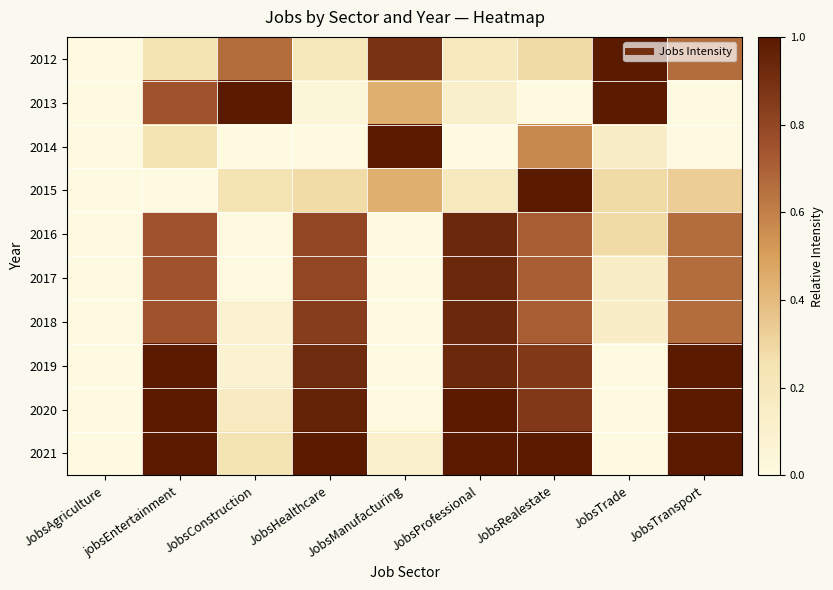

Reading left to right, extract all data points from this chart.

2012: JobsAgriculture=0.0	jobsEntertainment=0.2	JobsConstruction=0.7	JobsHealthcare=0.2	JobsManufacturing=0.9	JobsProfessional=0.2	JobsRealestate=0.3	JobsTrade=1.0	JobsTransport=0.7
2013: JobsAgriculture=0.0	jobsEntertainment=0.7	JobsConstruction=1.0	JobsHealthcare=0.0	JobsManufacturing=0.4	JobsProfessional=0.1	JobsRealestate=0.0	JobsTrade=1.0	JobsTransport=0.0
2014: JobsAgriculture=0.0	jobsEntertainment=0.2	JobsConstruction=0.0	JobsHealthcare=0.0	JobsManufacturing=1.0	JobsProfessional=0.0	JobsRealestate=0.6	JobsTrade=0.1	JobsTransport=0.0
2015: JobsAgriculture=0.0	jobsEntertainment=0.0	JobsConstruction=0.2	JobsHealthcare=0.3	JobsManufacturing=0.4	JobsProfessional=0.2	JobsRealestate=1.0	JobsTrade=0.3	JobsTransport=0.3
2016: JobsAgriculture=0.0	jobsEntertainment=0.7	JobsConstruction=0.0	JobsHealthcare=0.8	JobsManufacturing=0.0	JobsProfessional=0.9	JobsRealestate=0.7	JobsTrade=0.3	JobsTransport=0.7
2017: JobsAgriculture=0.0	jobsEntertainment=0.7	JobsConstruction=0.0	JobsHealthcare=0.8	JobsManufacturing=0.0	JobsProfessional=0.9	JobsRealestate=0.7	JobsTrade=0.1	JobsTransport=0.7
2018: JobsAgriculture=0.0	jobsEntertainment=0.7	JobsConstruction=0.1	JobsHealthcare=0.8	JobsManufacturing=0.0	JobsProfessional=0.9	JobsRealestate=0.7	JobsTrade=0.1	JobsTransport=0.7
2019: JobsAgriculture=0.0	jobsEntertainment=1.0	JobsConstruction=0.1	JobsHealthcare=0.9	JobsManufacturing=0.0	JobsProfessional=0.9	JobsRealestate=0.9	JobsTrade=0.0	JobsTransport=1.0
2020: JobsAgriculture=0.0	jobsEntertainment=1.0	JobsConstruction=0.2	JobsHealthcare=1.0	JobsManufacturing=0.0	JobsProfessional=1.0	JobsRealestate=0.9	JobsTrade=0.0	JobsTransport=1.0
2021: JobsAgriculture=0.0	jobsEntertainment=1.0	JobsConstruction=0.2	JobsHealthcare=1.0	JobsManufacturing=0.1	JobsProfessional=1.0	JobsRealestate=1.0	JobsTrade=0.0	JobsTransport=1.0